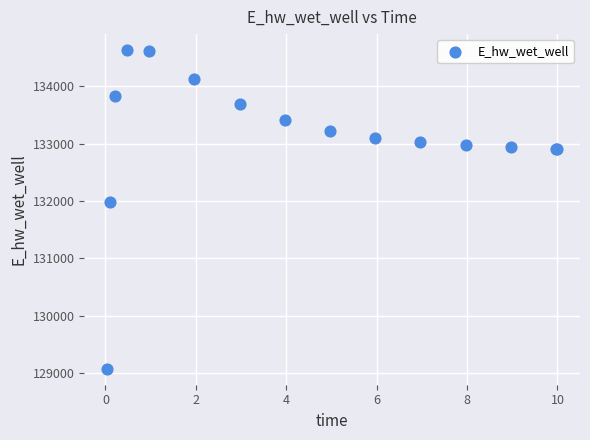

What Y value in the scatter plot is closest to 131851?

131972.0